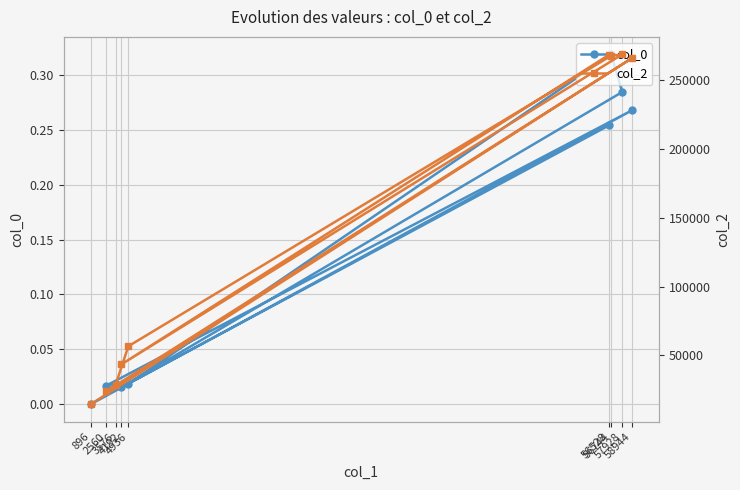

How many data points in col_0 are above 0?

8